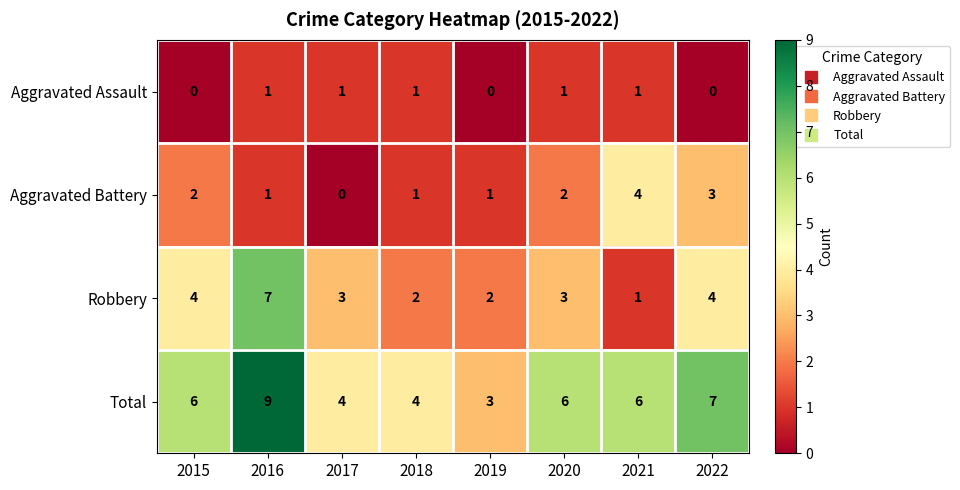

What is the spread (max minus min) of values at 2021?

5